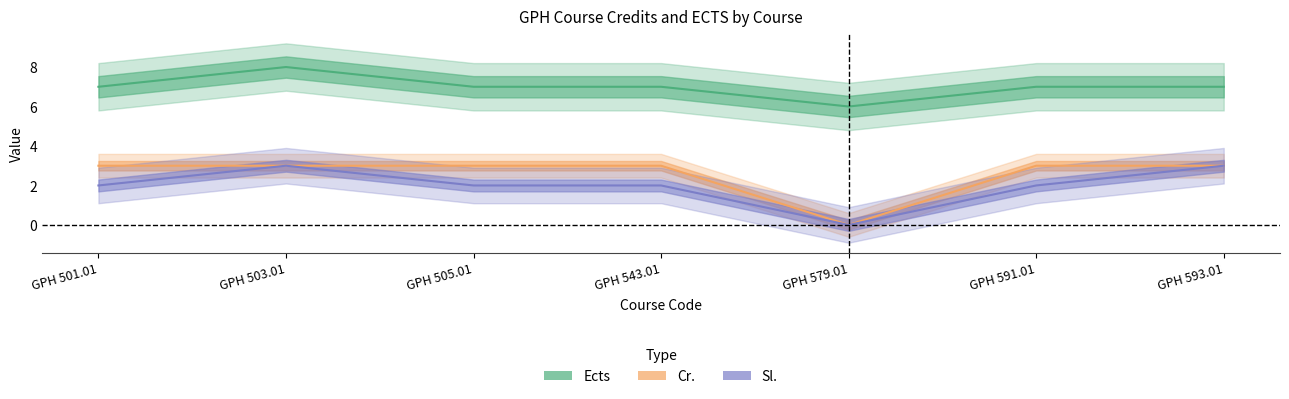

How many interior local peaks does the Sl. series have?

1